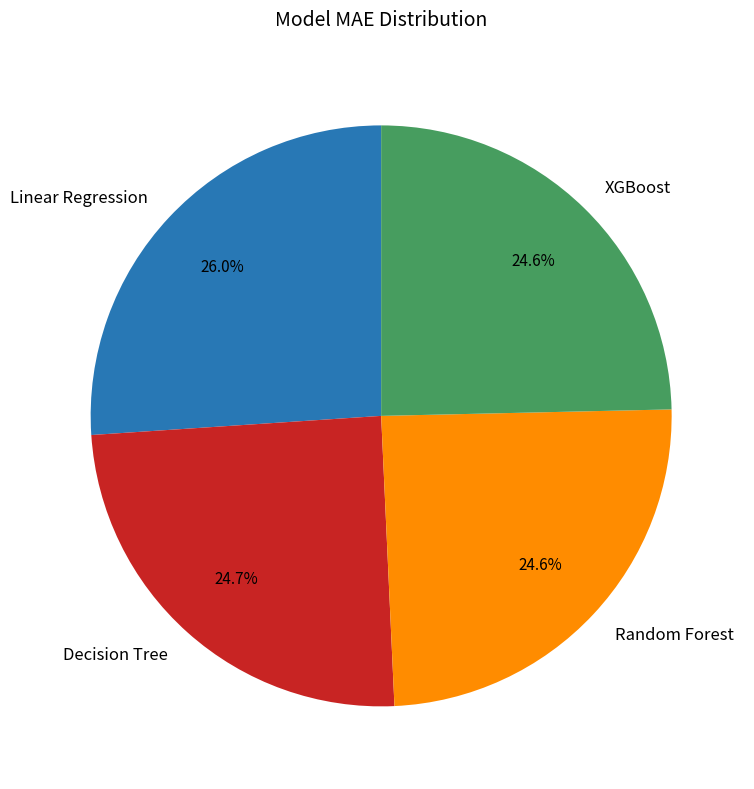

True or false: Linear Regression accounts for 32% of the total.

False